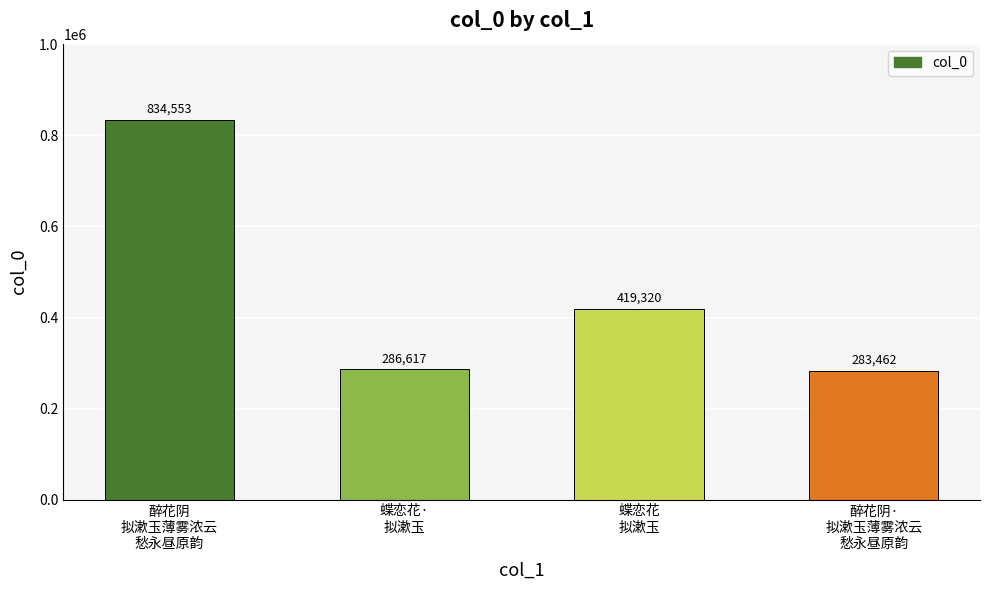

Between 醉花阴
拟漱玉薄雾浓云
愁永昼原韵 and 醉花阴·
拟漱玉薄雾浓云
愁永昼原韵, which is larger?

醉花阴
拟漱玉薄雾浓云
愁永昼原韵